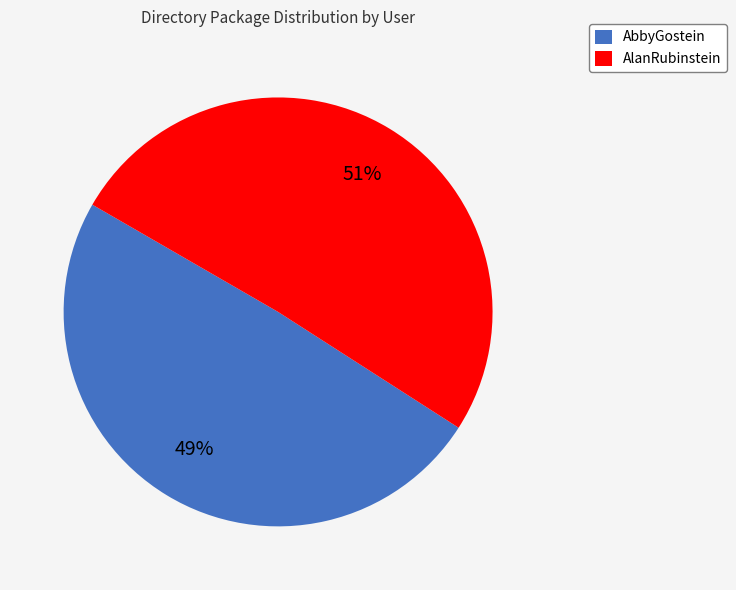

Between AbbyGostein and AlanRubinstein, which is larger?

AlanRubinstein